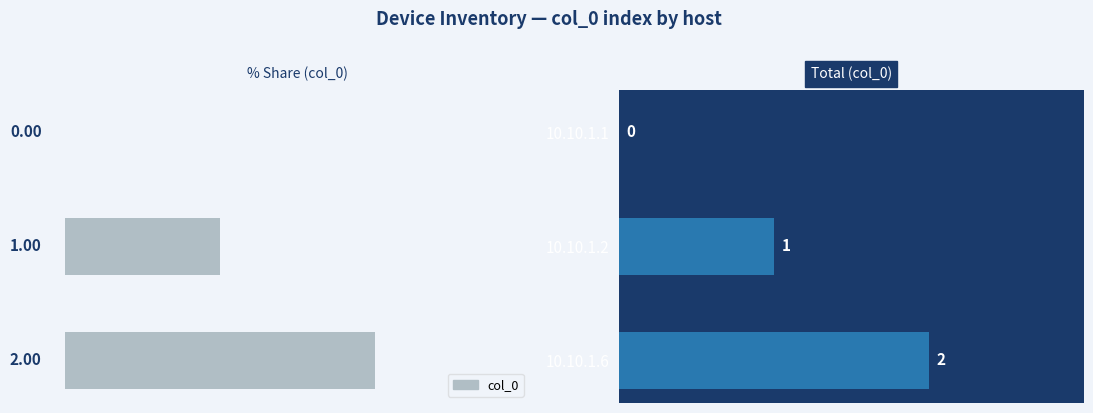

At which label does the data first exceed 1?

10.10.1.6